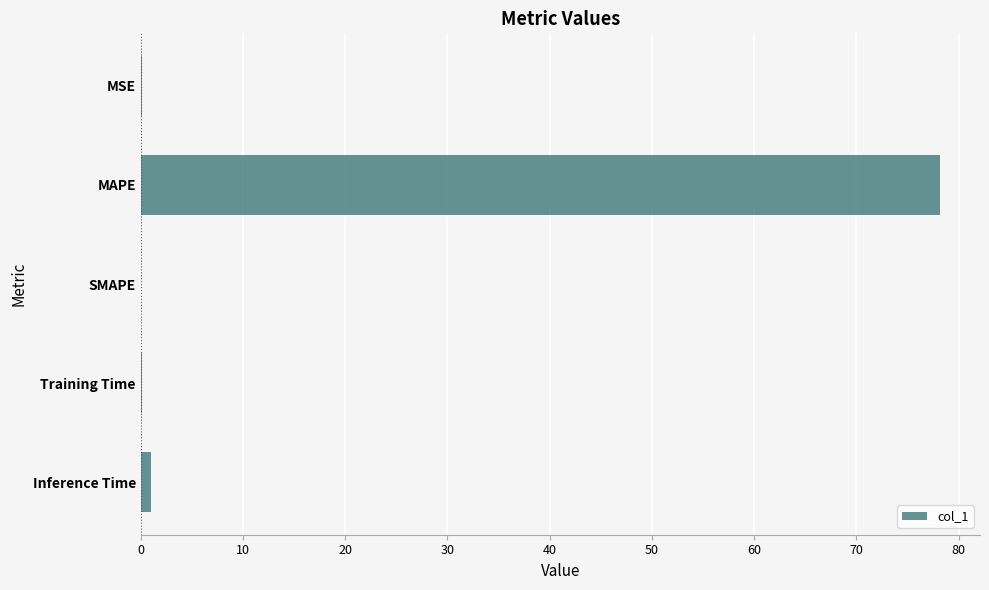

What is the sum of all values?

79.5